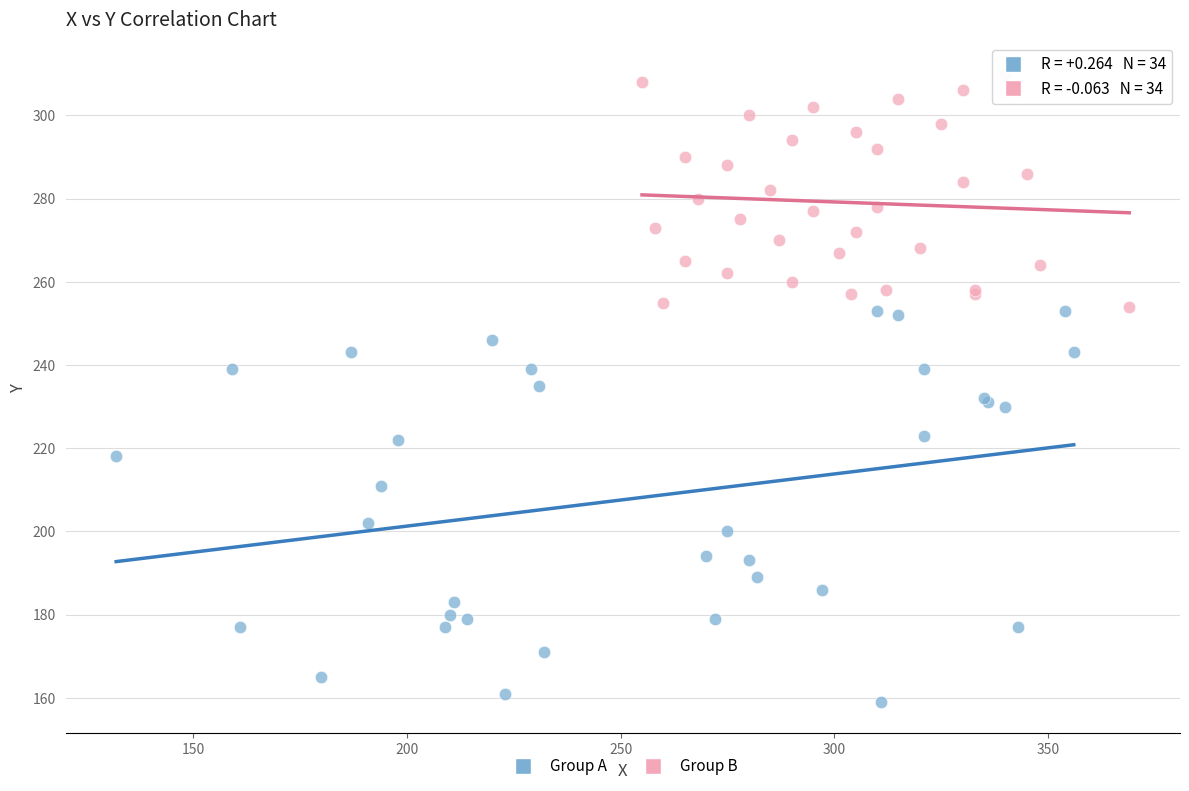

Which series reaches the maximum Y coordinate?

Group B